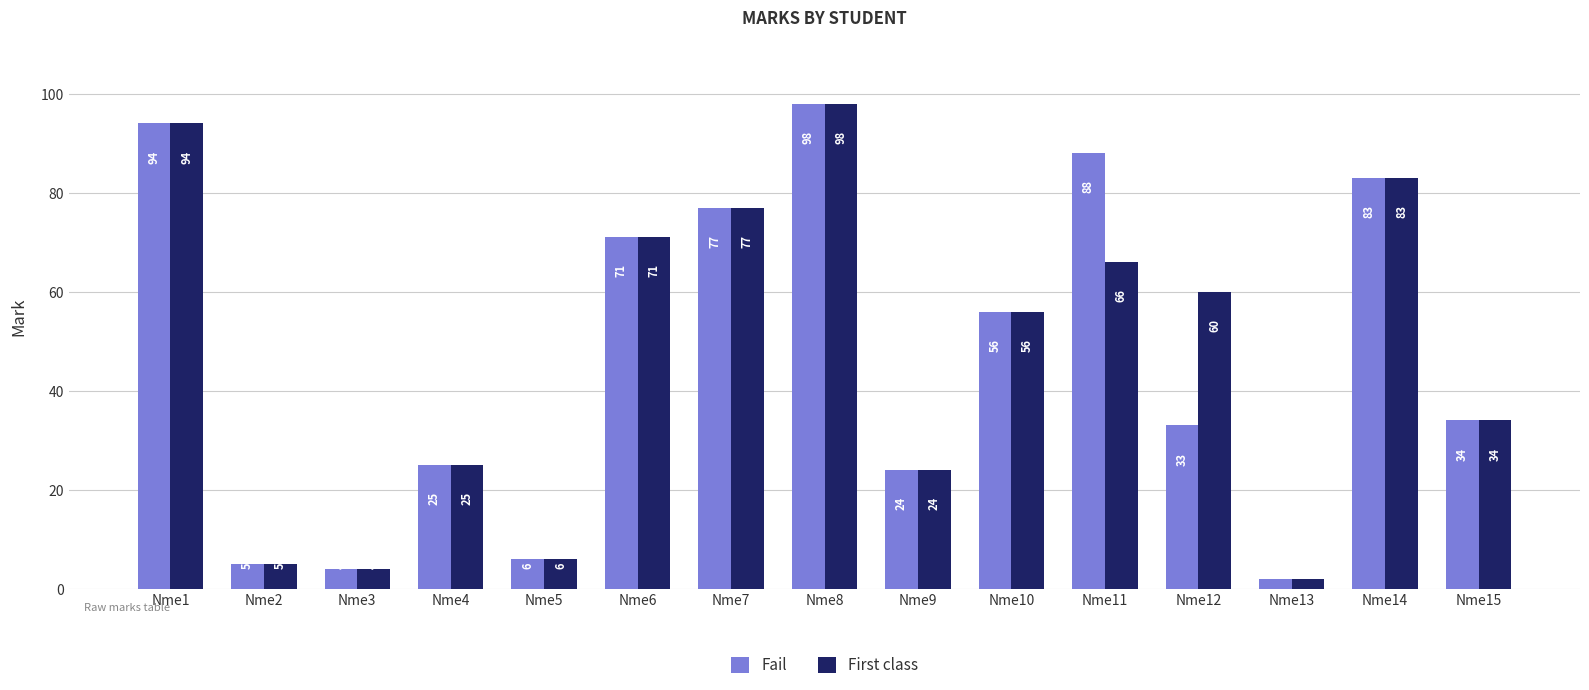

Which label corresponds to the largest value in the chart?

Nme8